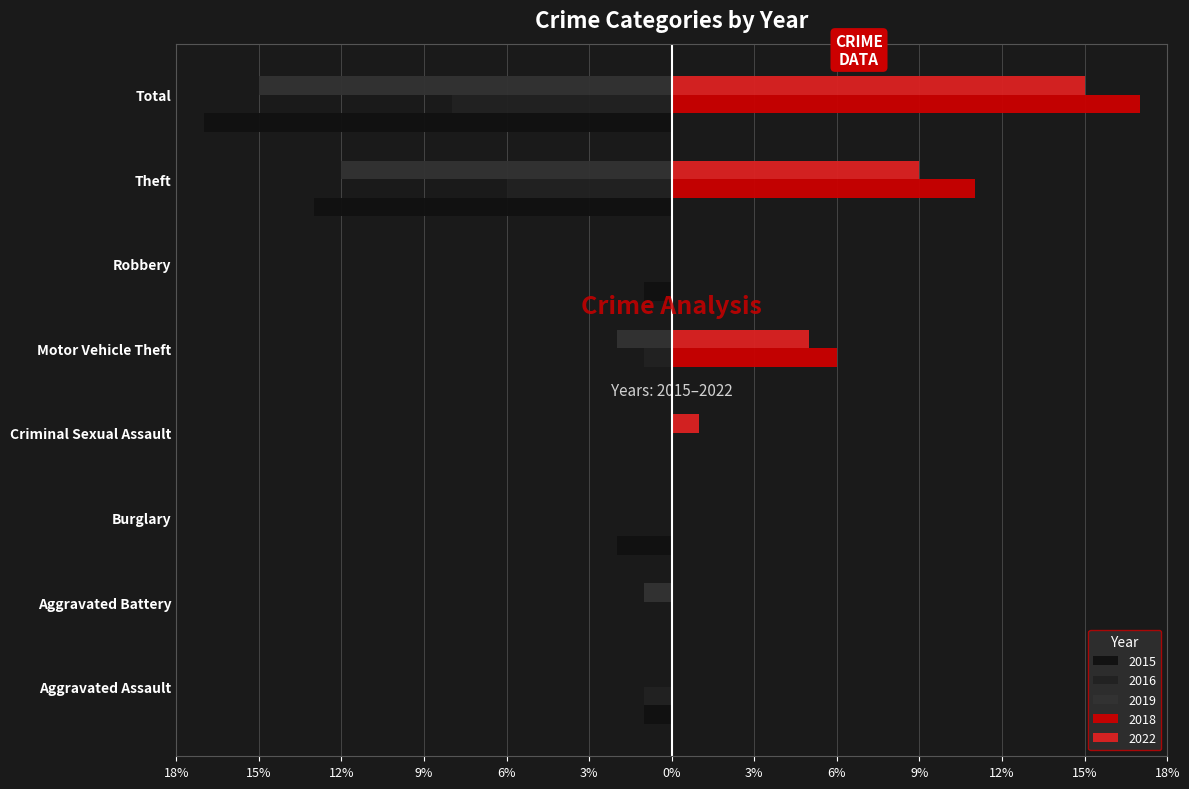

What is the sum of all 2015 values?

-34